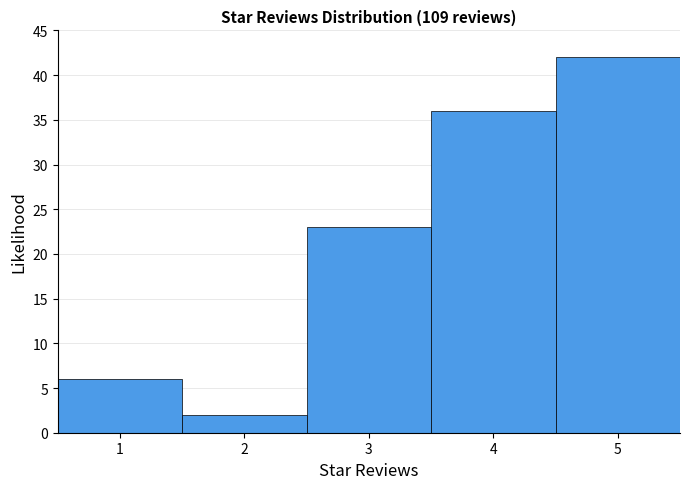

Reading left to right, transcribe this chart: for each bar, give the range it covers on the x-axis and its height. The values are not printed on the chart, so give them approximately, as read against the axis.

0.5 to 1.5: 6
1.5 to 2.5: 2
2.5 to 3.5: 23
3.5 to 4.5: 36
4.5 to 5.5: 42